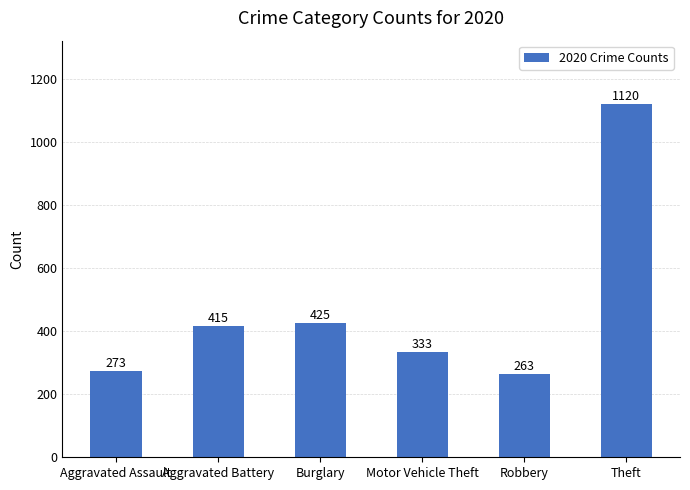

What is the change in value from Aggravated Assault to Theft?

+847